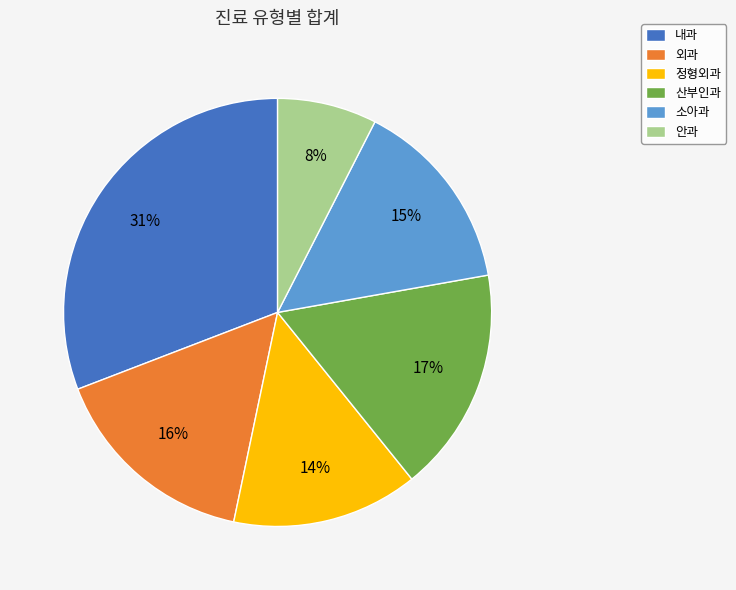

Approximately how many times larger is the value at 내과 compared to 정형외과?

2.2